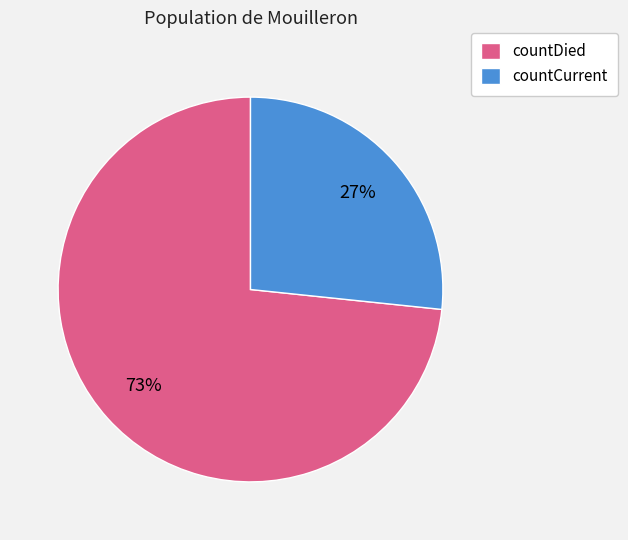

The countCurrent slice represents 13% of the pie. True or false?

False